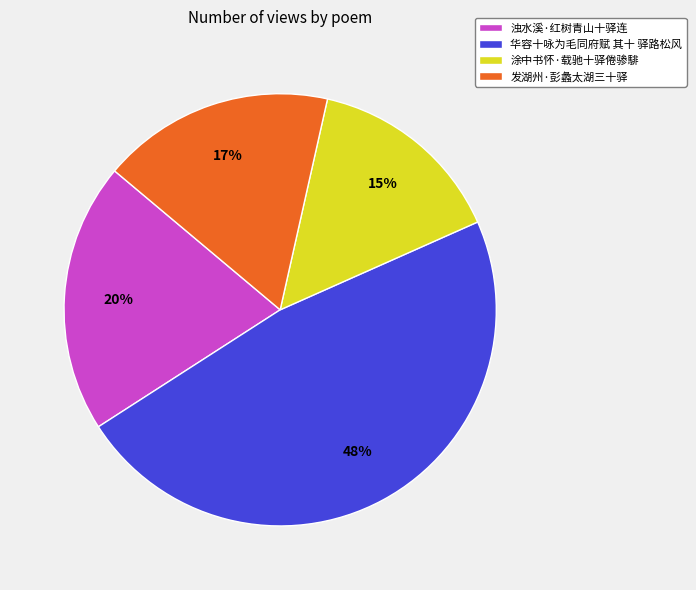

Combined, do 发湖州·彭蠡太湖三十驿 and 浊水溪·红树青山十驿连 account for over 50%?

No